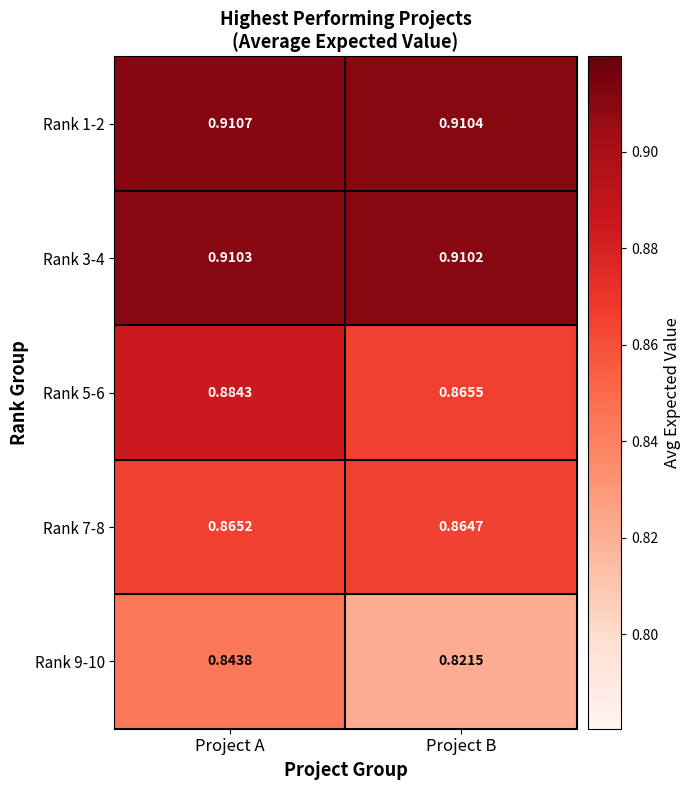

At which category does the chart reach its peak across all series?

Project A